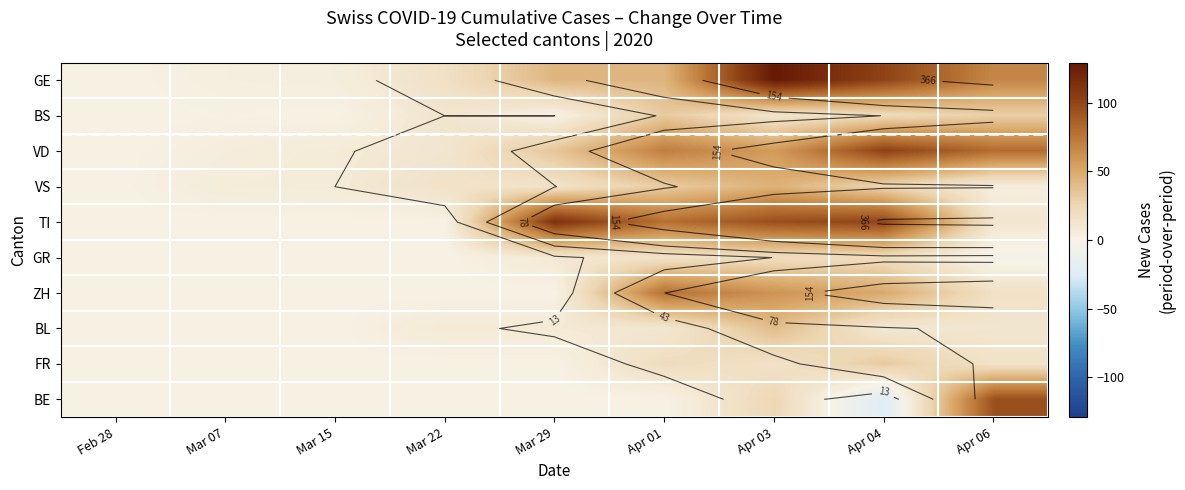

Is the value of GR at Apr 01 greater than the value of TI at Mar 15?

Yes